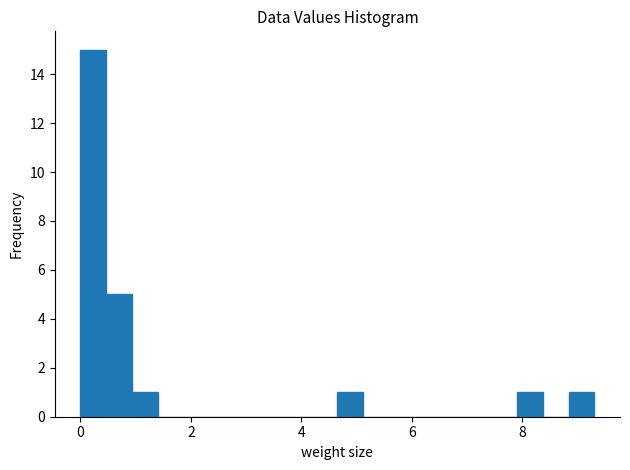

Read against the x-axis, roughly where is the centre of the tallest bar?

0.2